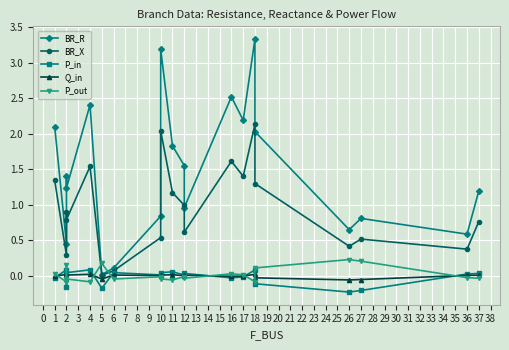

How many distinct data groups are displayed?

5